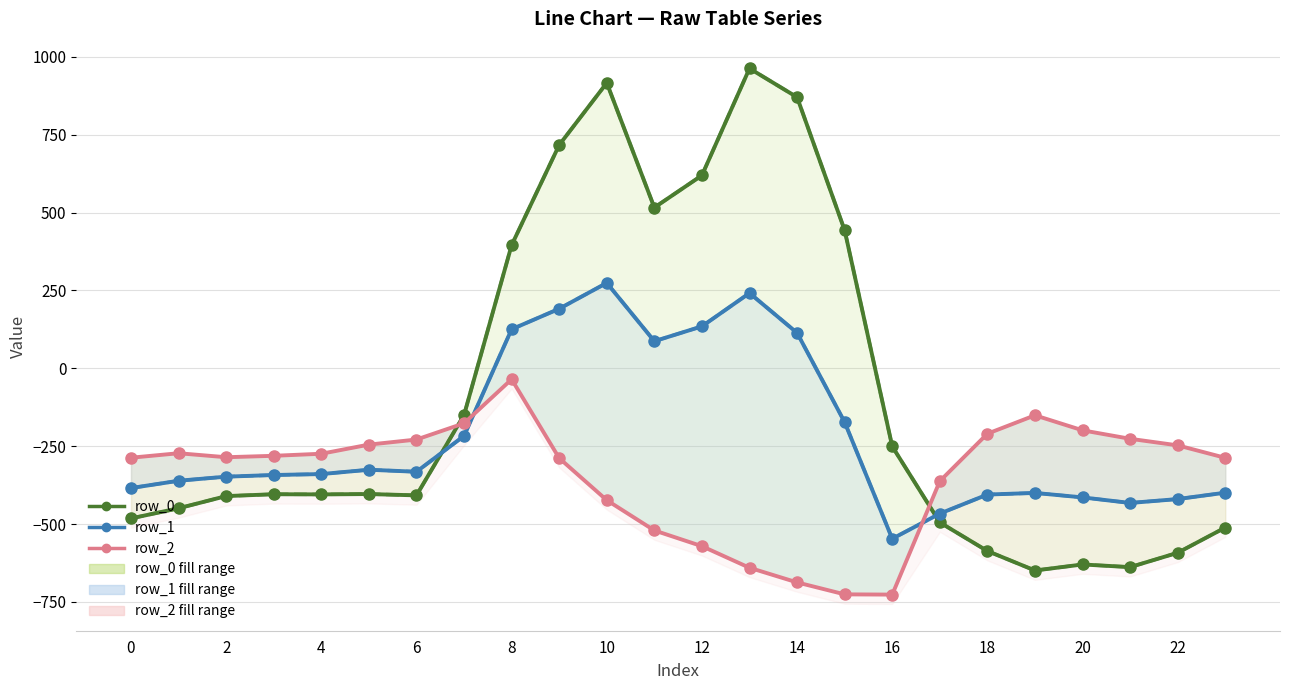

Rank the series by their maximum value, from highest to lowest.

row_0, row_1, row_2